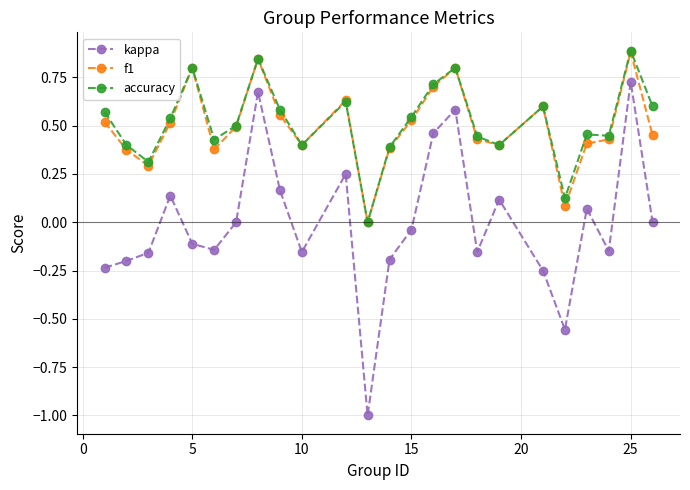

What is the greatest value displayed?

0.9